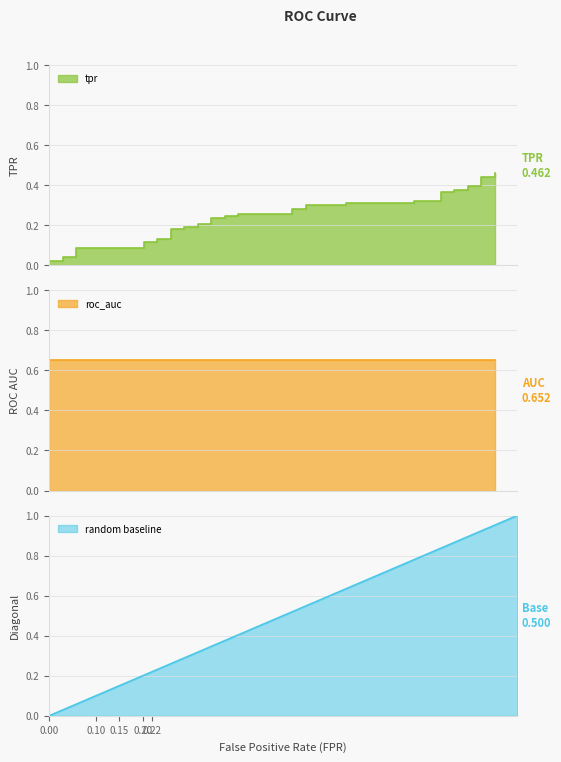

True or false: the data shows 0.1 at 29.

False